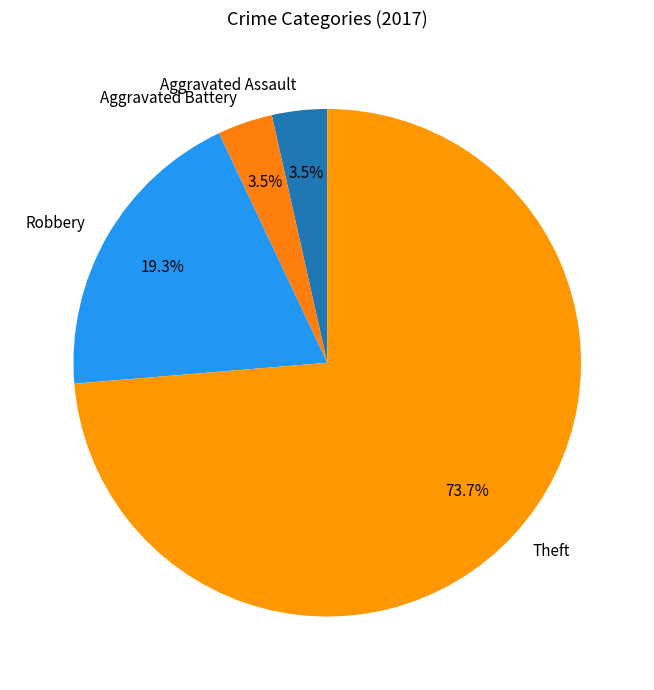

To the nearest percent, what percentage of the pie is Robbery?

19%